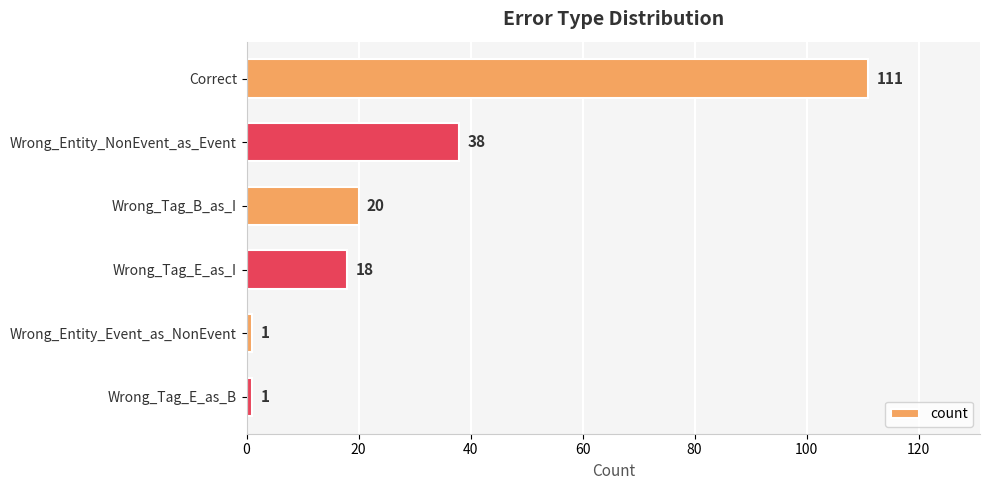

Count the number of data series in this chart.

1